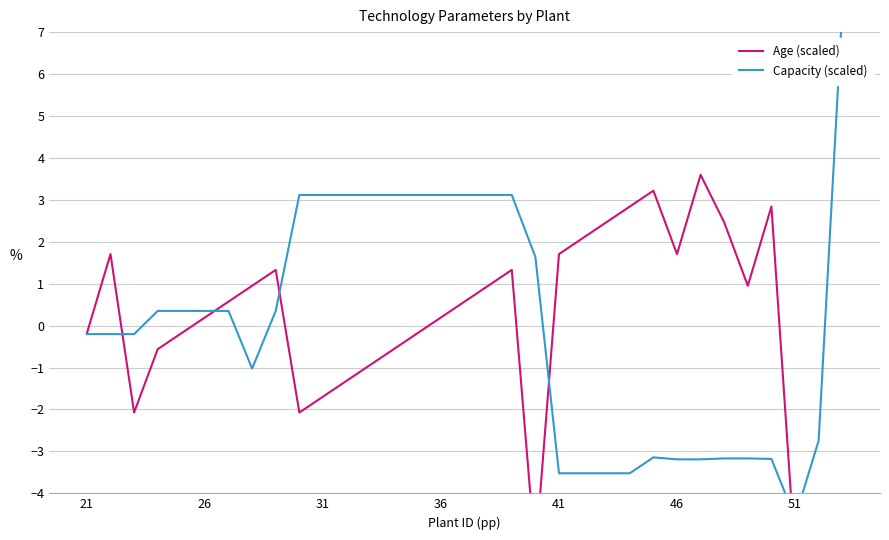

What is the value of the Capacity (scaled) point at the 22nd from the left?

-0.2